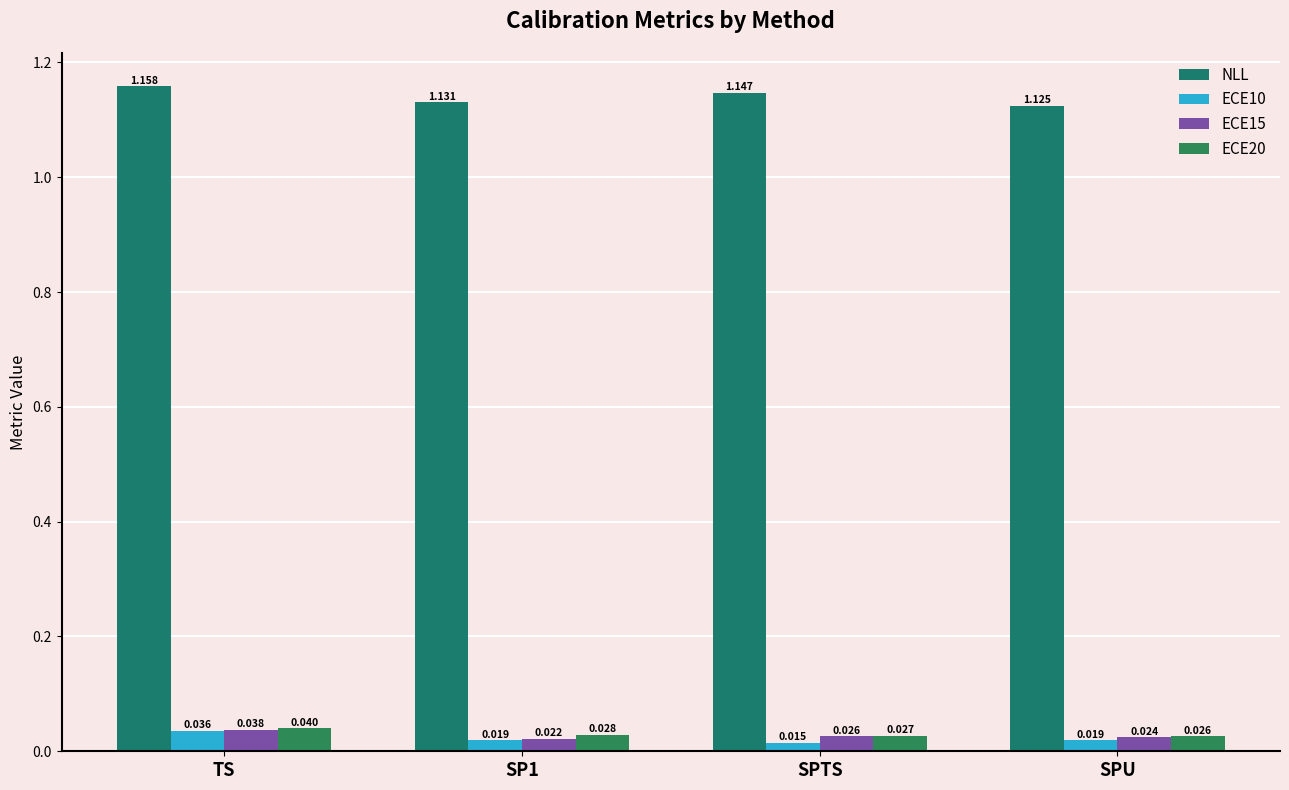

Reading right to left, transcribe all the data shown in this chart.

NLL: 1.1	1.1	1.1	1.2
ECE10: 0.0	0.0	0.0	0.0
ECE15: 0.0	0.0	0.0	0.0
ECE20: 0.0	0.0	0.0	0.0